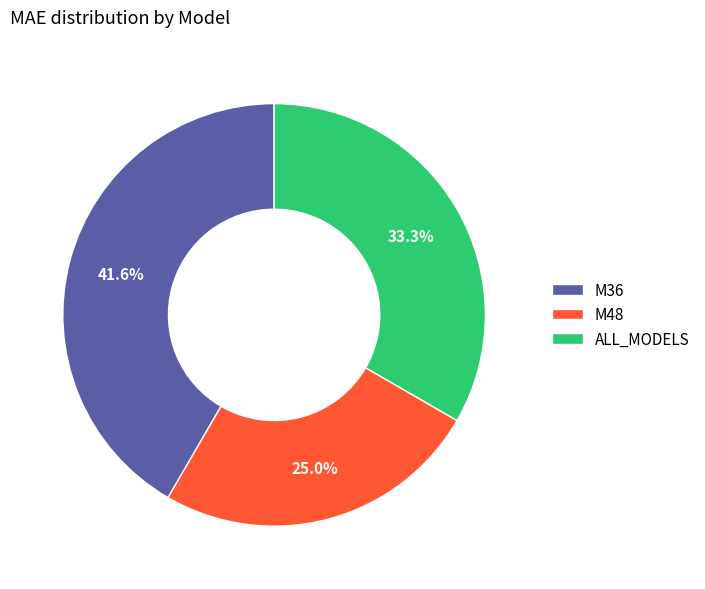

Do ALL_MODELS and M36 together represent more than half of the pie?

Yes